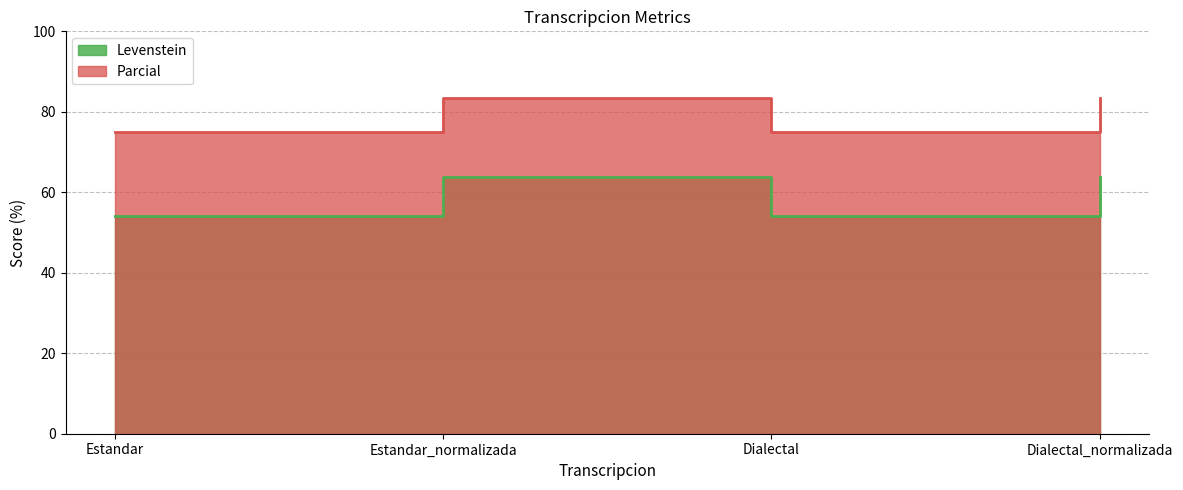

How many lines are shown in the chart?

2